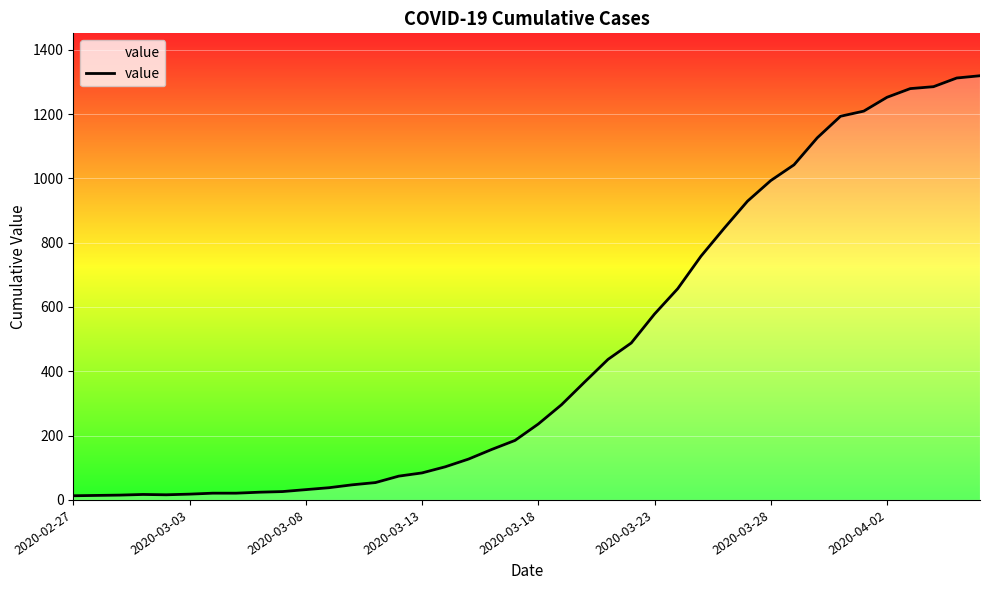

What is the difference between the maximum and minimum values?

1306